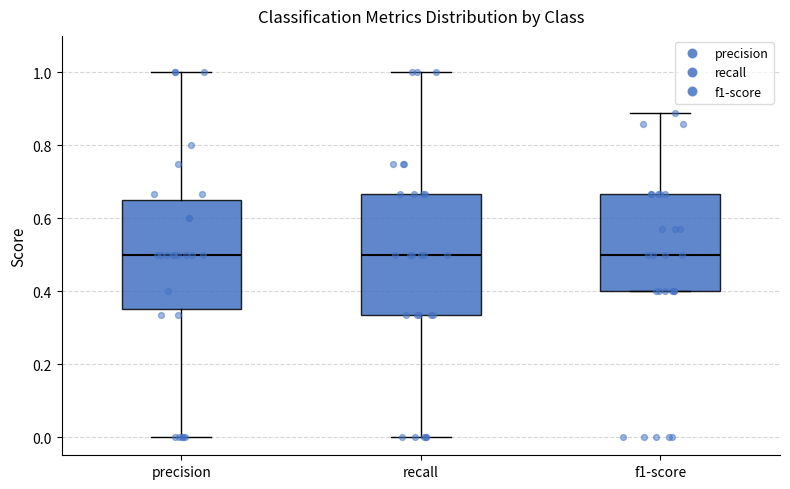

Which box is the tallest, from its lower edge to its upper edge?

recall